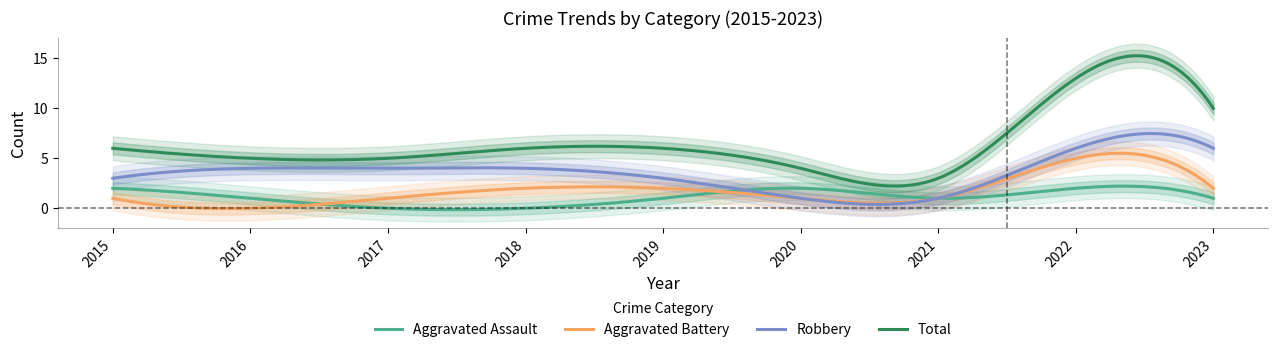

What is the value of the Aggravated Assault point at the 2nd from the left?

1